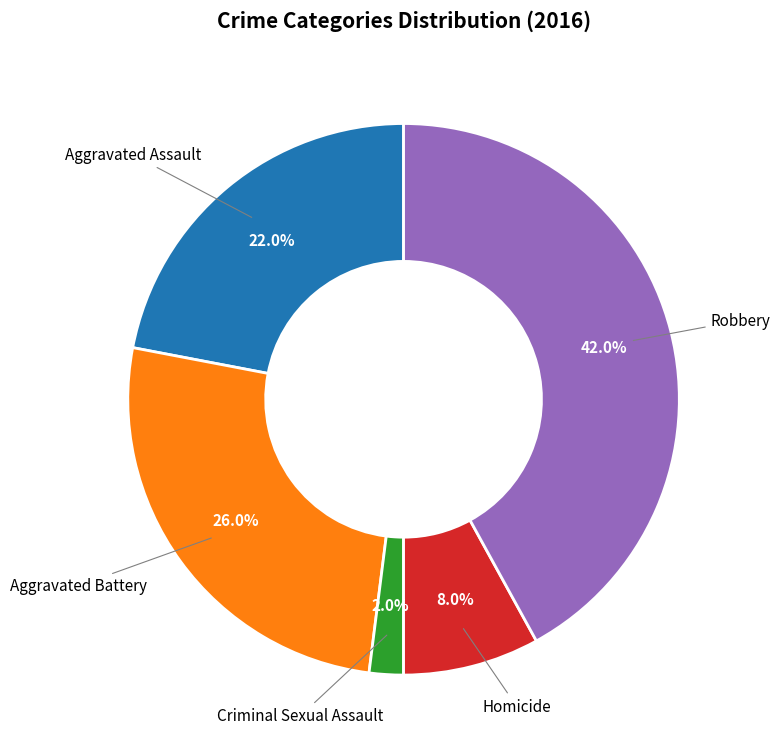

Is there any slice that represents more than half of the pie?

No